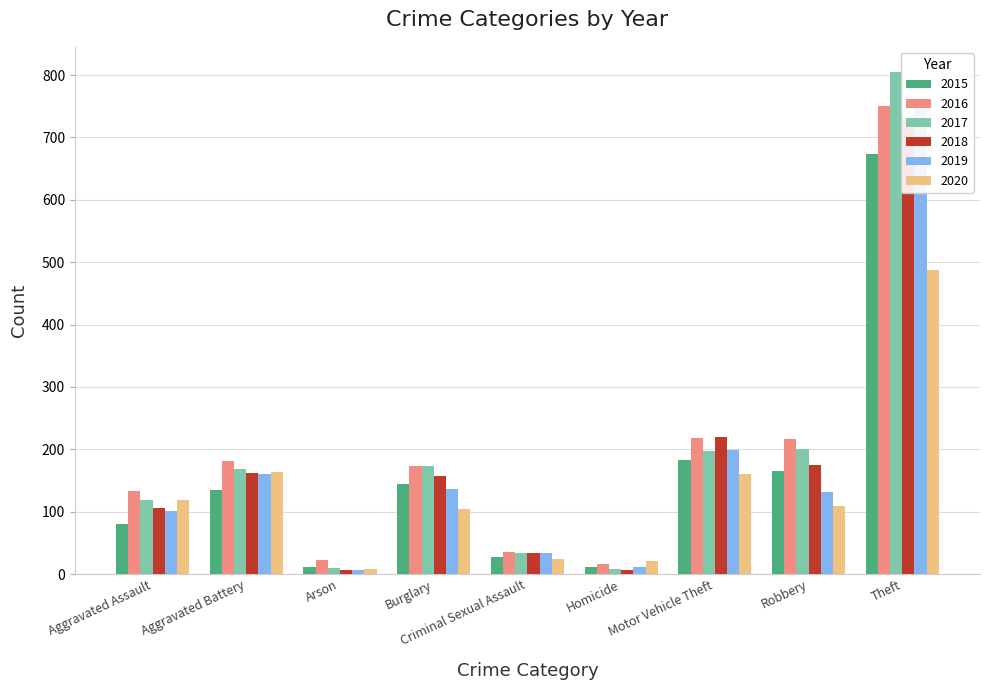

What is the difference between the 2015 values at Aggravated Assault and Motor Vehicle Theft?

102